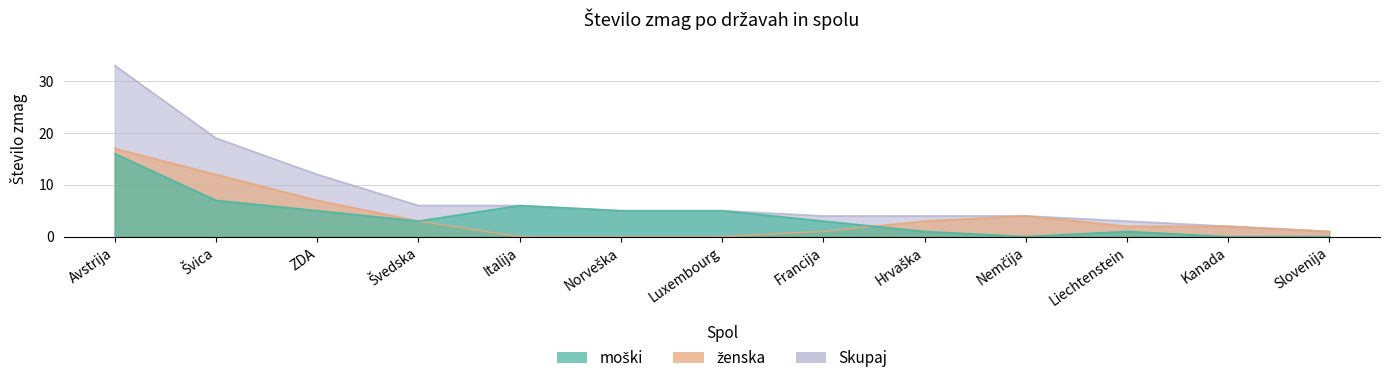

What is the maximum value shown in the chart?

33